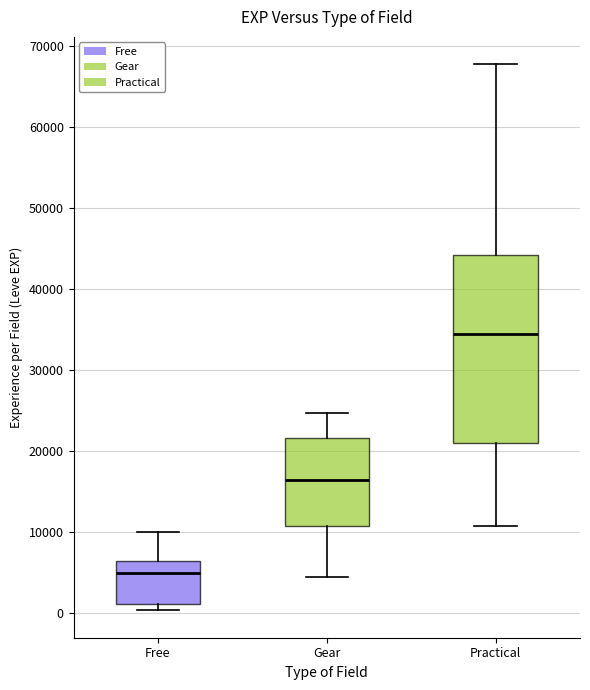

Reading left to right, read every box against the y-axis: the position of its median line, the range the box covers, and the ends of its whiskers. The values are not printed on the chart, so give them approximately, as read against the axis.

Free: median 5000, box 1000 to 6000, whiskers 0 to 10000
Gear: median 16000, box 11000 to 22000, whiskers 4000 to 25000
Practical: median 34000, box 21000 to 44000, whiskers 11000 to 68000